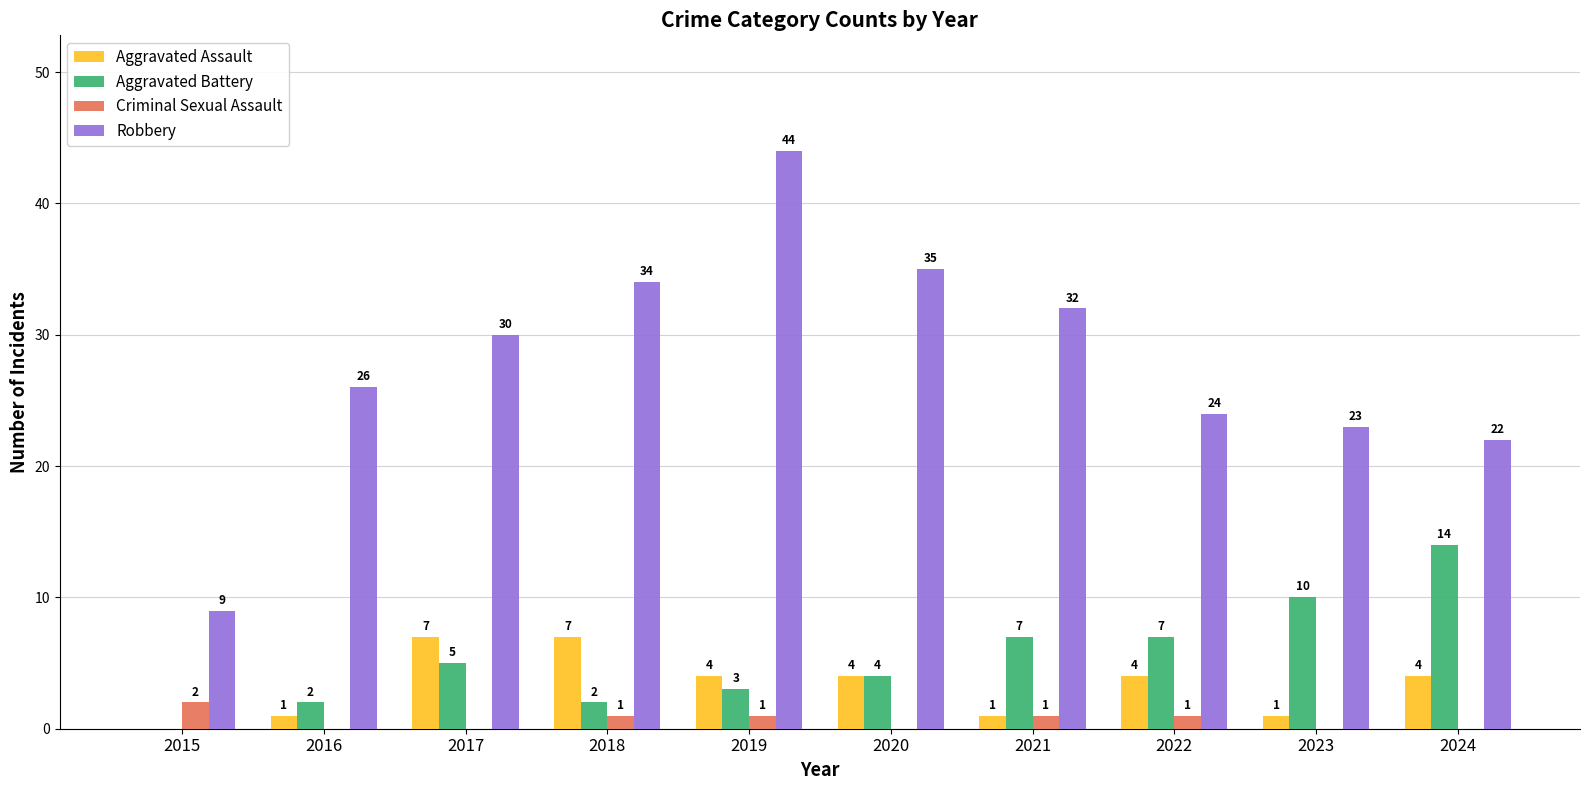

What is the difference between the Aggravated Assault values at 2017 and 2023?

6